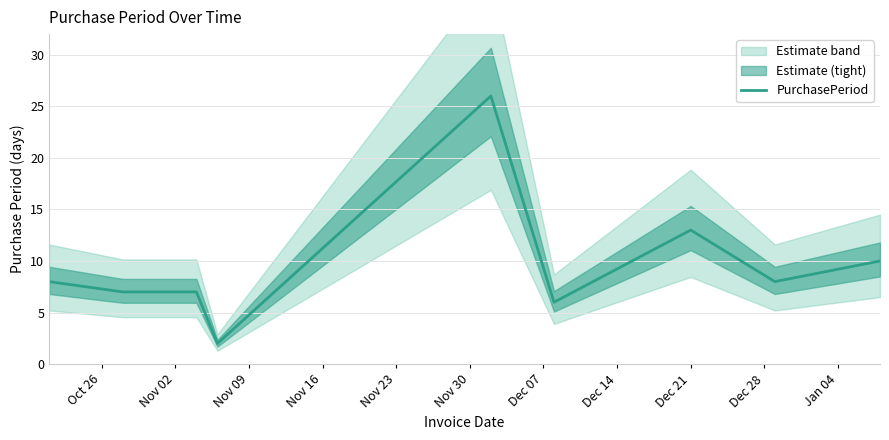

What is the highest value of the PurchasePeriod series?

26